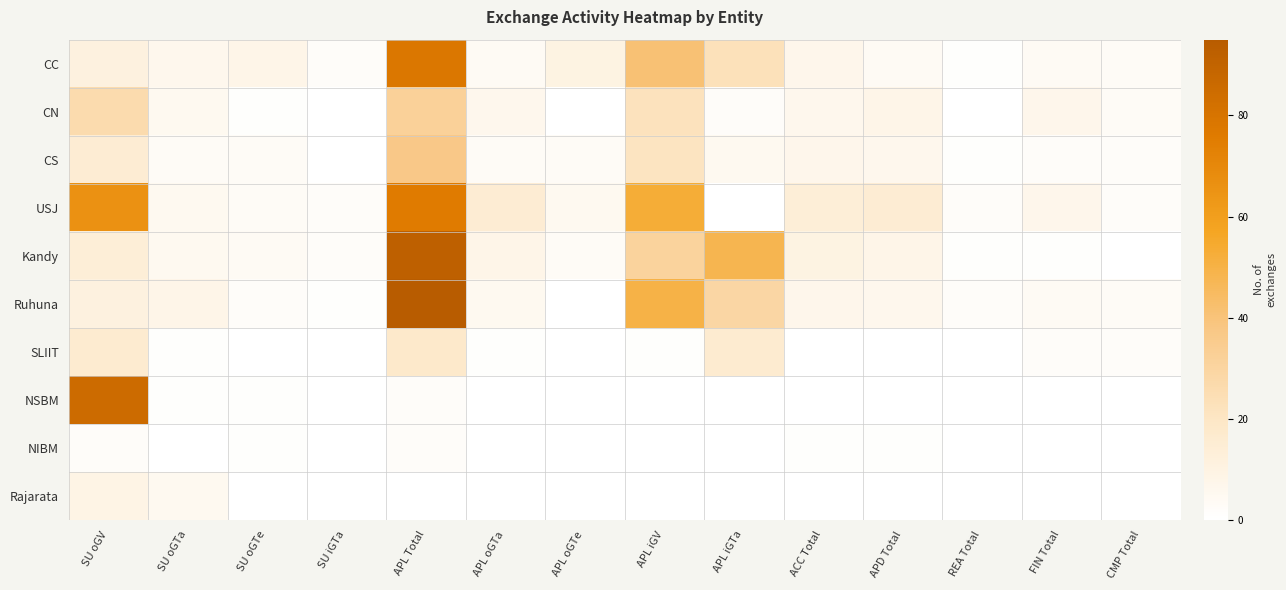

At which category is the sum across all series the highest?

APL Total